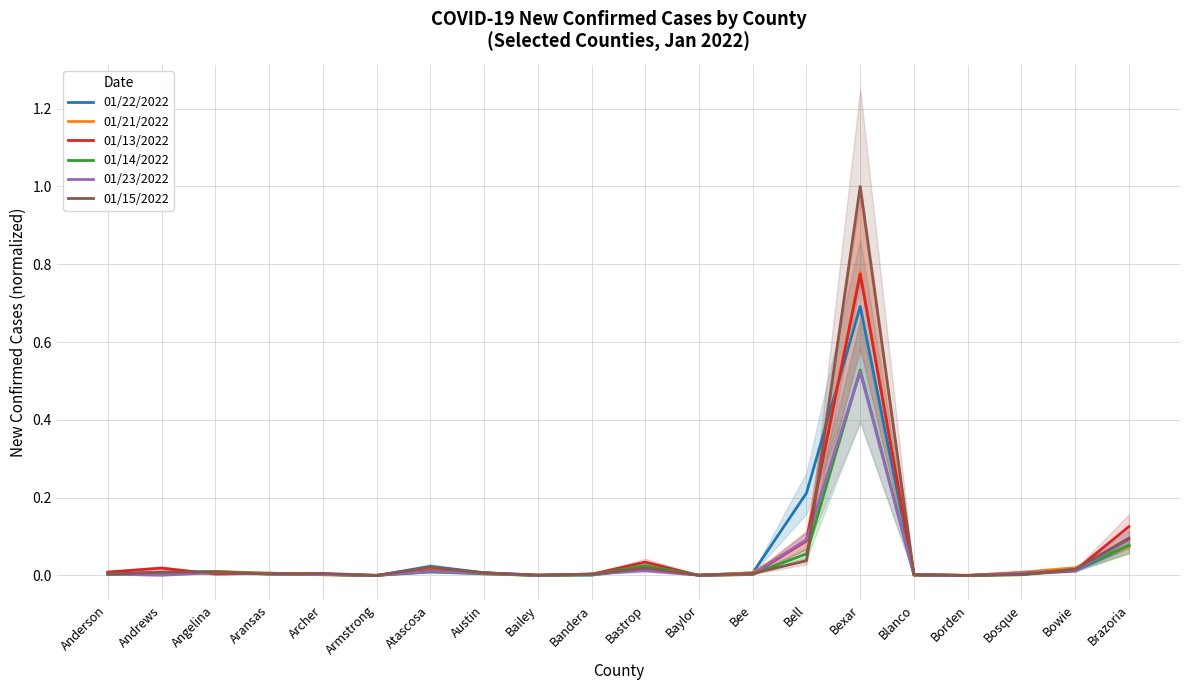

What is the label of the 20th point from the left?

Brazoria